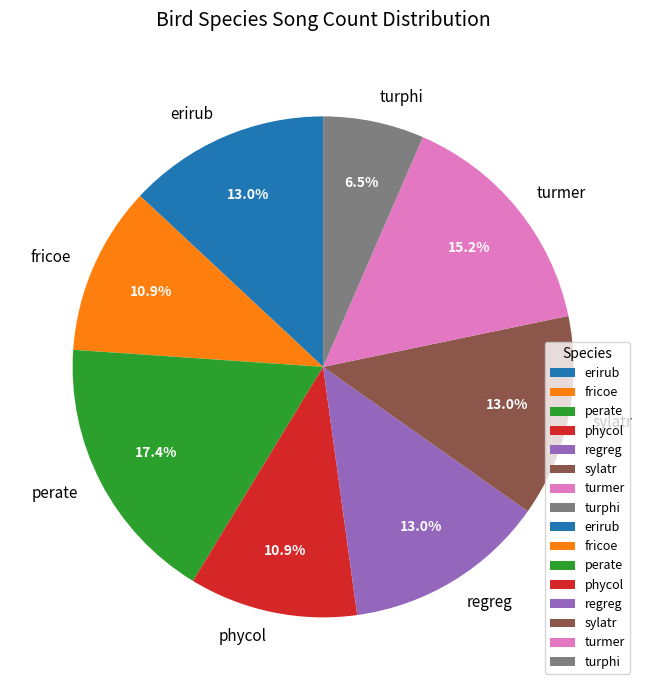

What is the smallest slice in the pie chart?

turphi